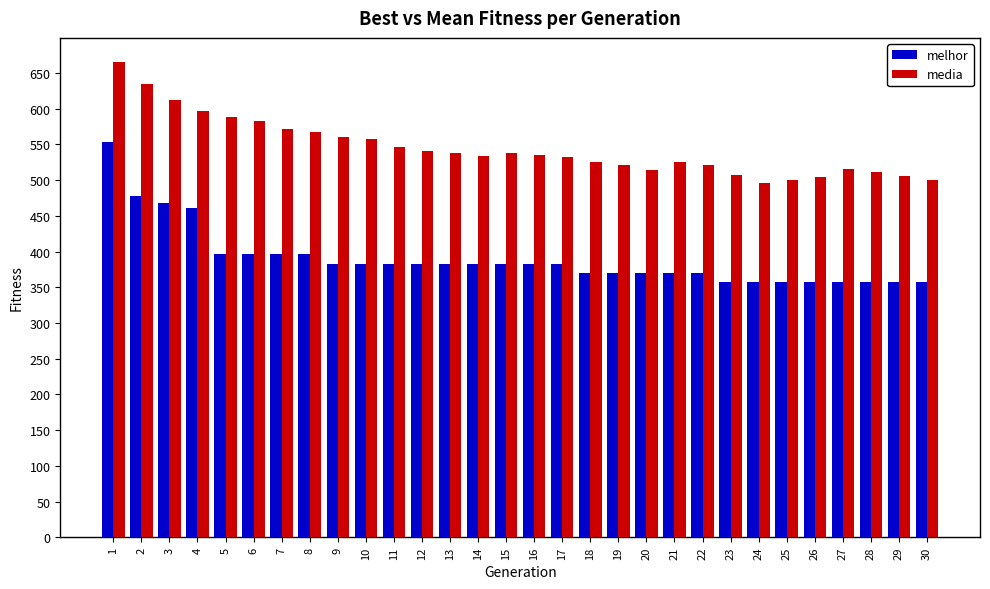

Where does the melhor series first go above 383?

1